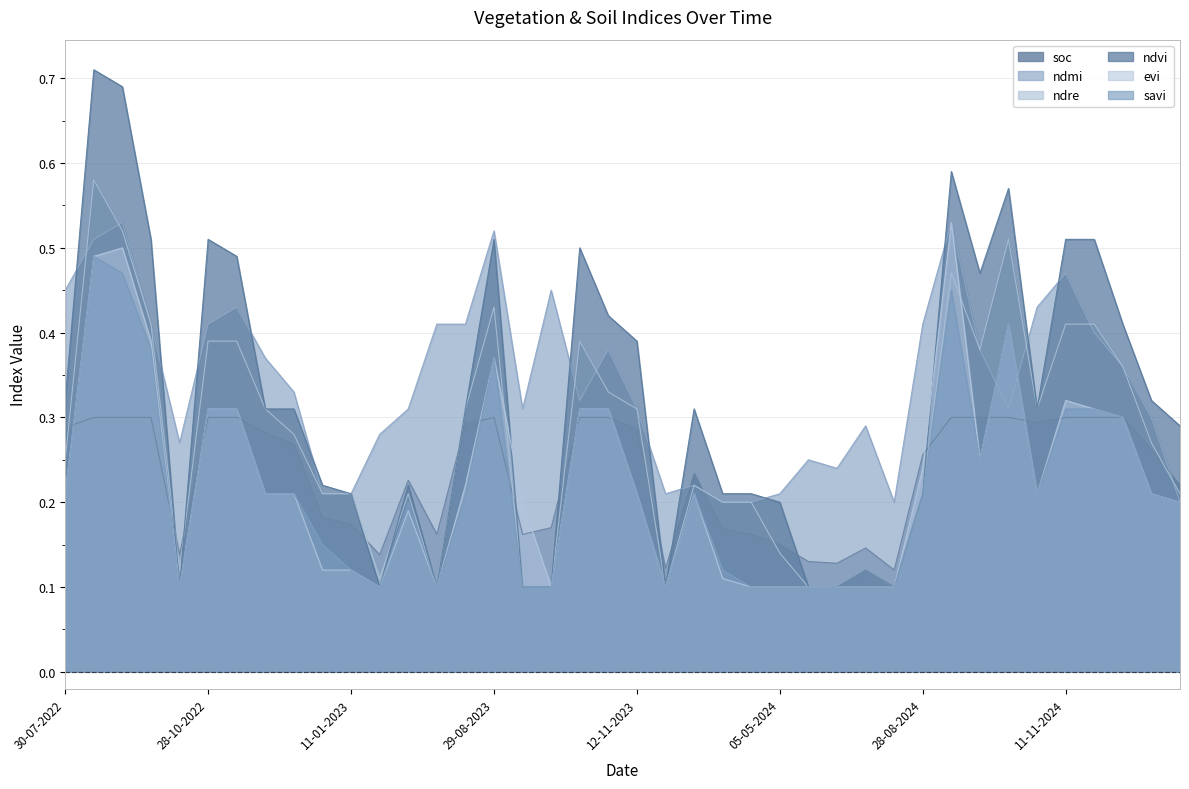

Where is the first local minimum for ndmi?

13-10-2022